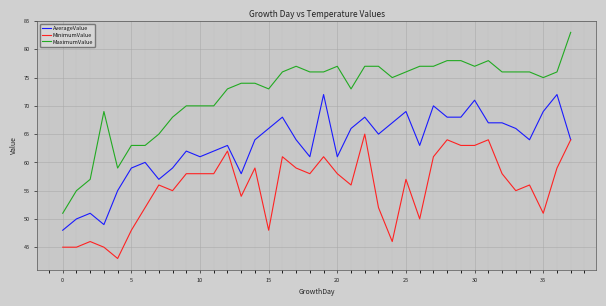

What is the average value of the MaximumValue series?

72